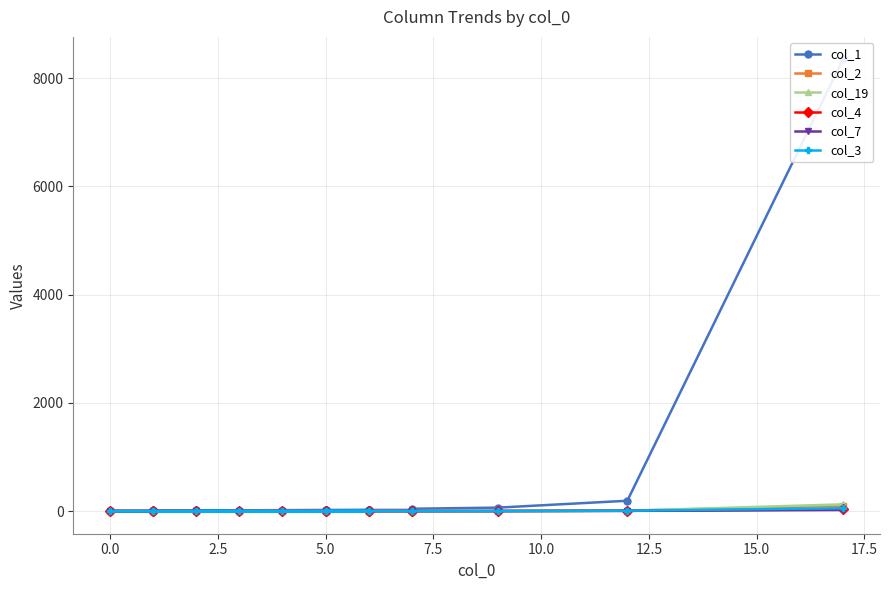

What are all the series names shown in the legend?

col_1, col_2, col_19, col_4, col_7, col_3